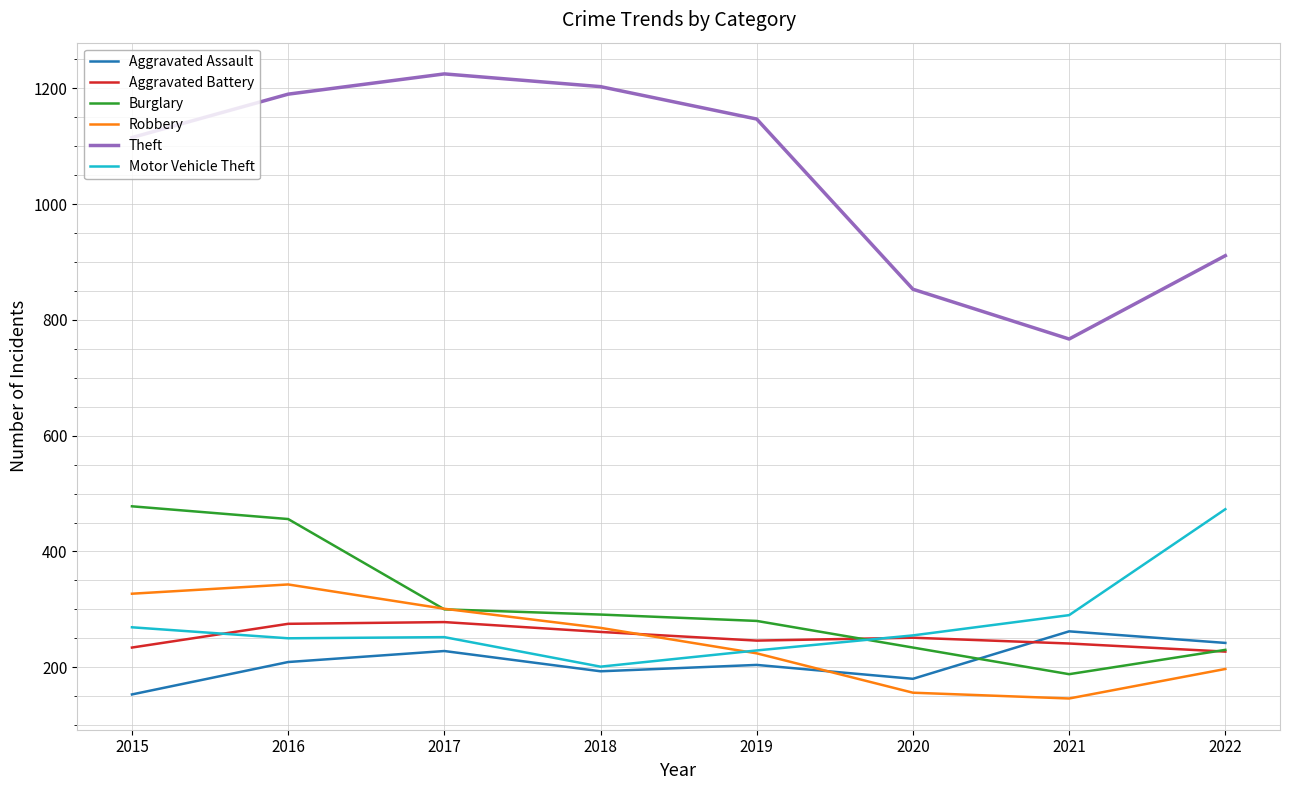

The Theft series shows 2119 at 2016. True or false?

False